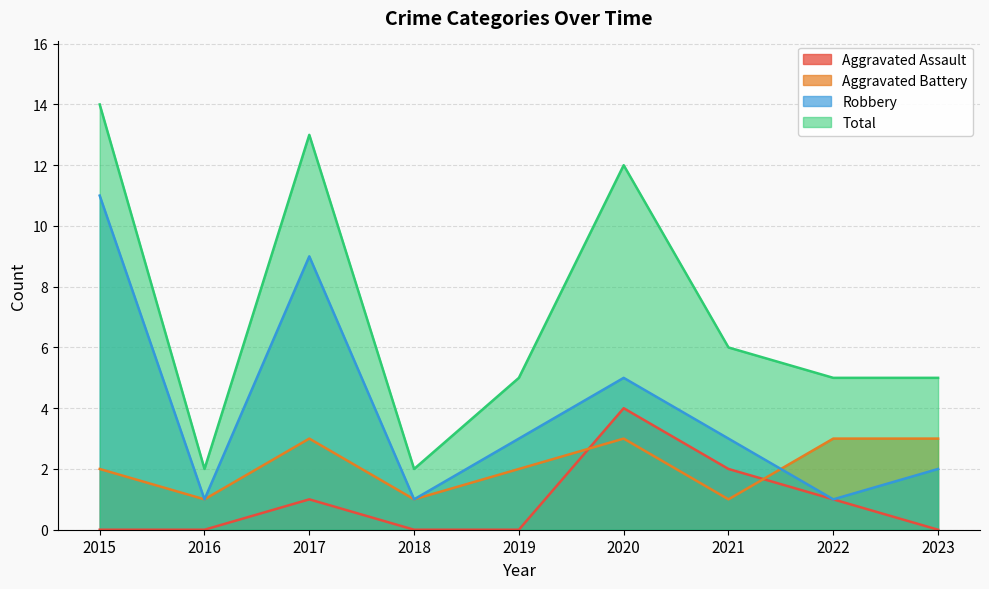

Is the value of Aggravated Assault at 2020 greater than the value of Robbery at 2022?

Yes